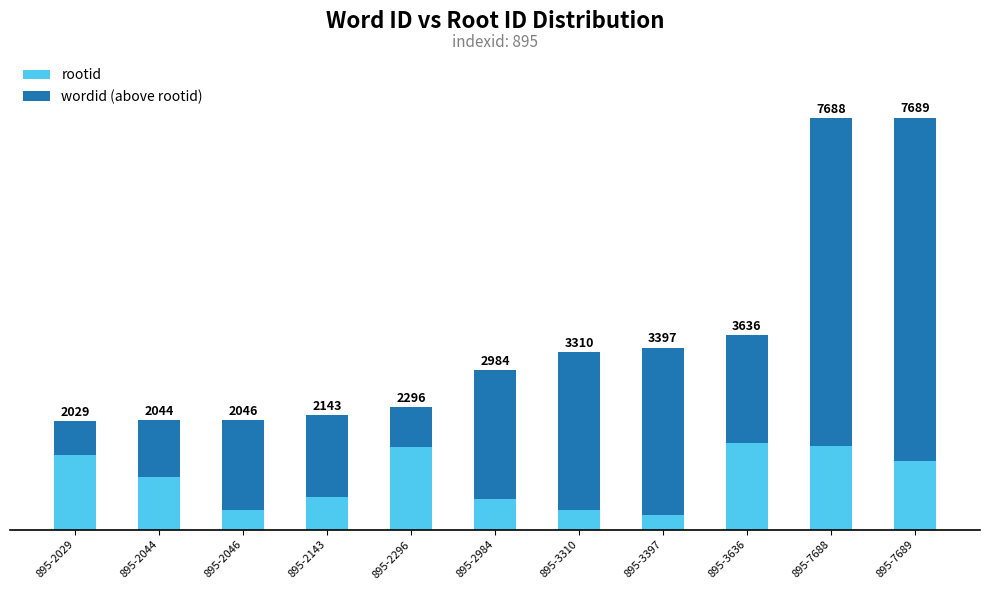

Does the chart contain any negative values?

No